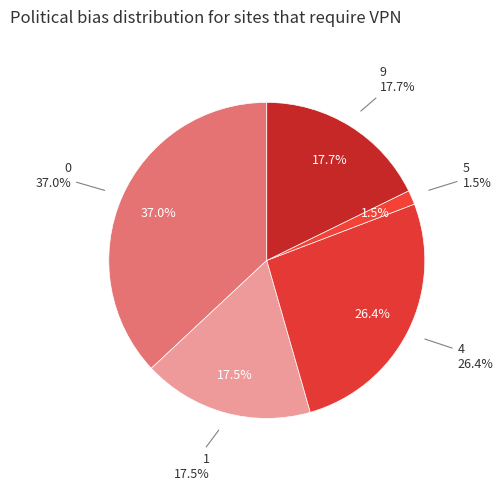

What percentage is the 5 slice, to the nearest percent?

1%